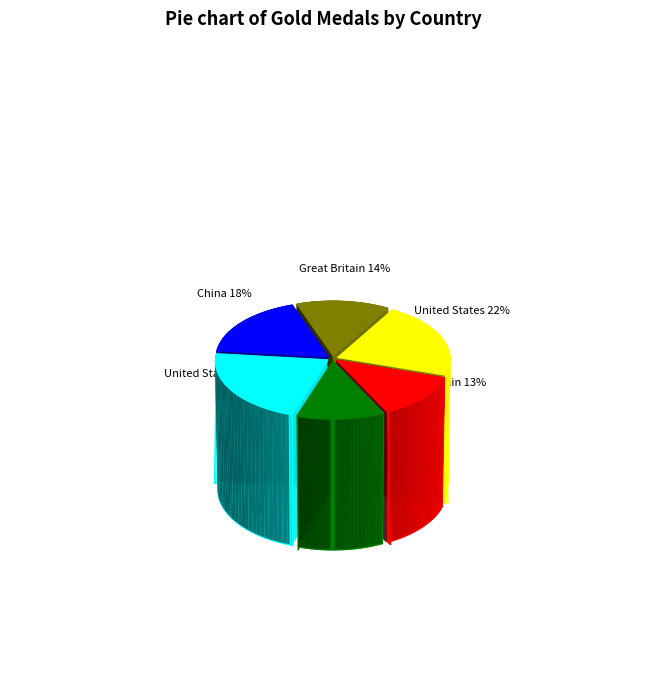

Does China (2012) account for over 50% of the chart?

No